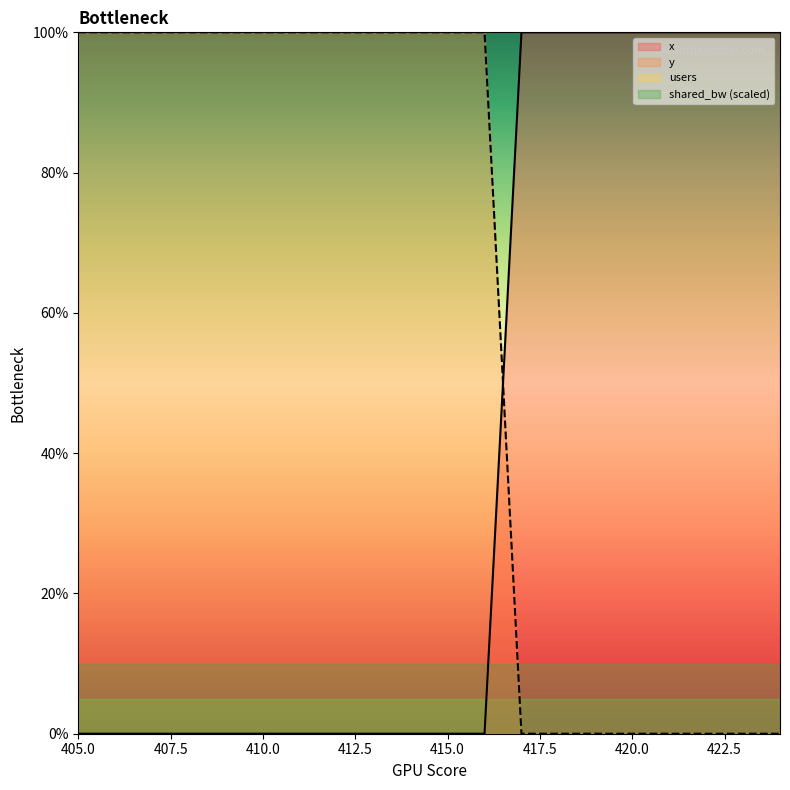

What is the sum of the x values at 422 and 421?

200